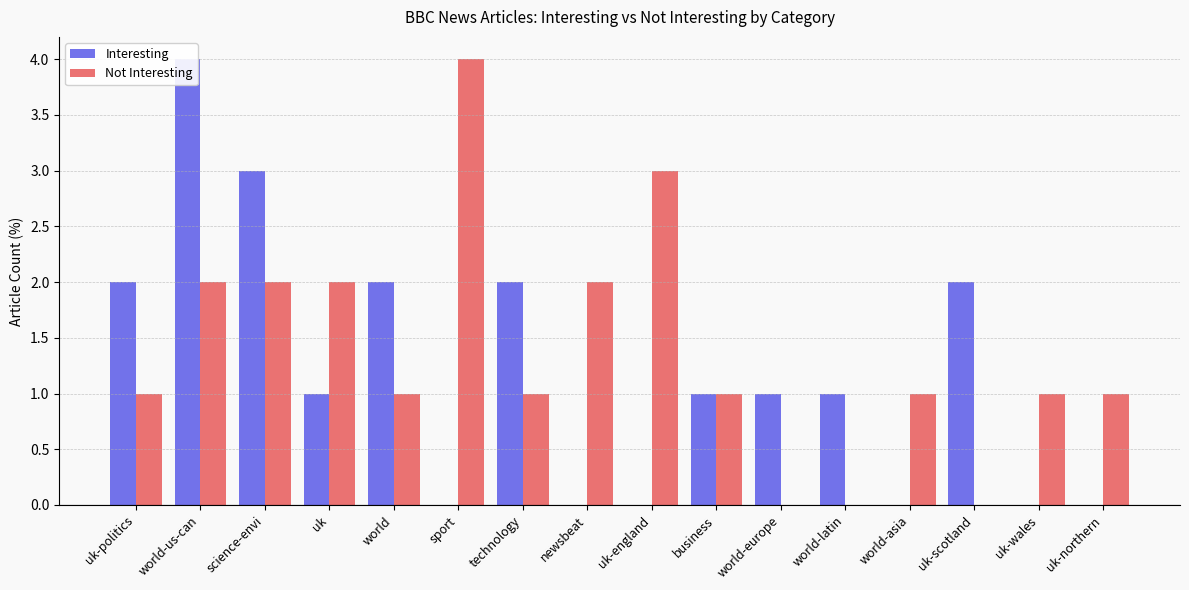

List the labels in order of Interesting value, largest first.

world-us-can, science-envi, uk-politics, world, technology, uk-scotland, uk, business, world-europe, world-latin, sport, newsbeat, uk-england, world-asia, uk-wales, uk-northern